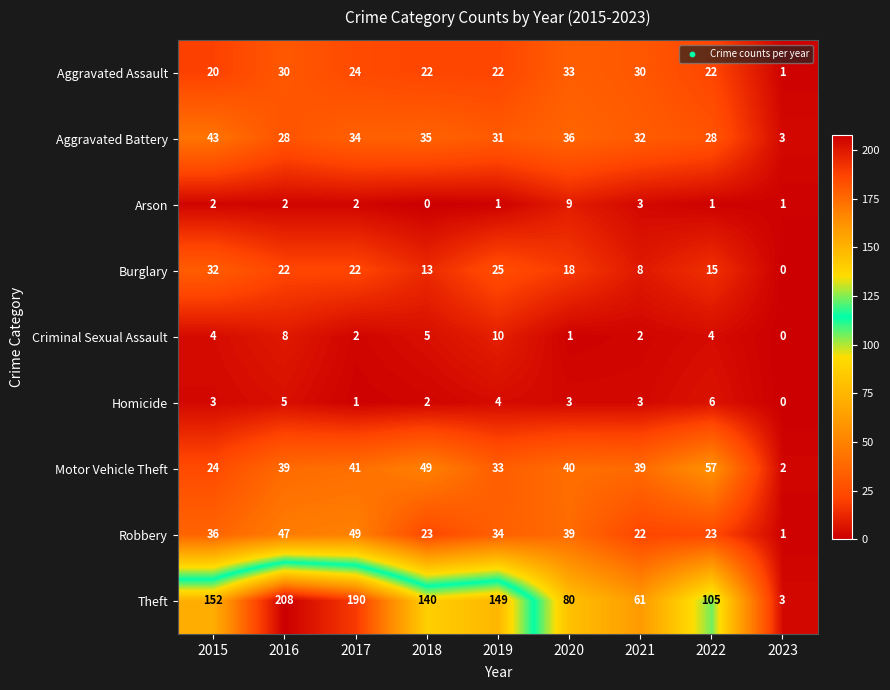

The Theft series shows 80 at 2020. True or false?

True